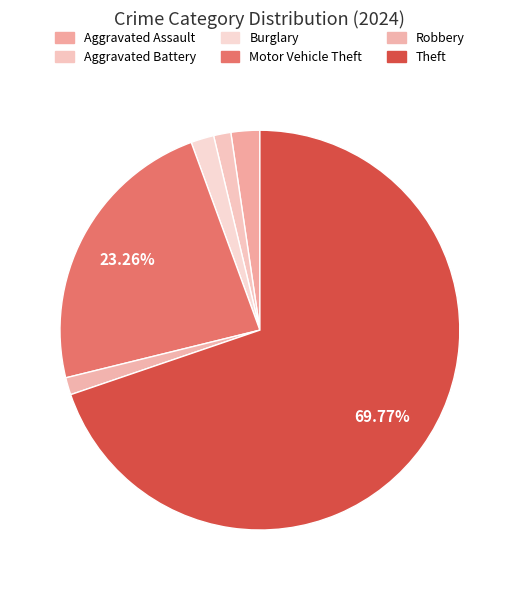

Combined, do Aggravated Assault and Motor Vehicle Theft account for over 50%?

No